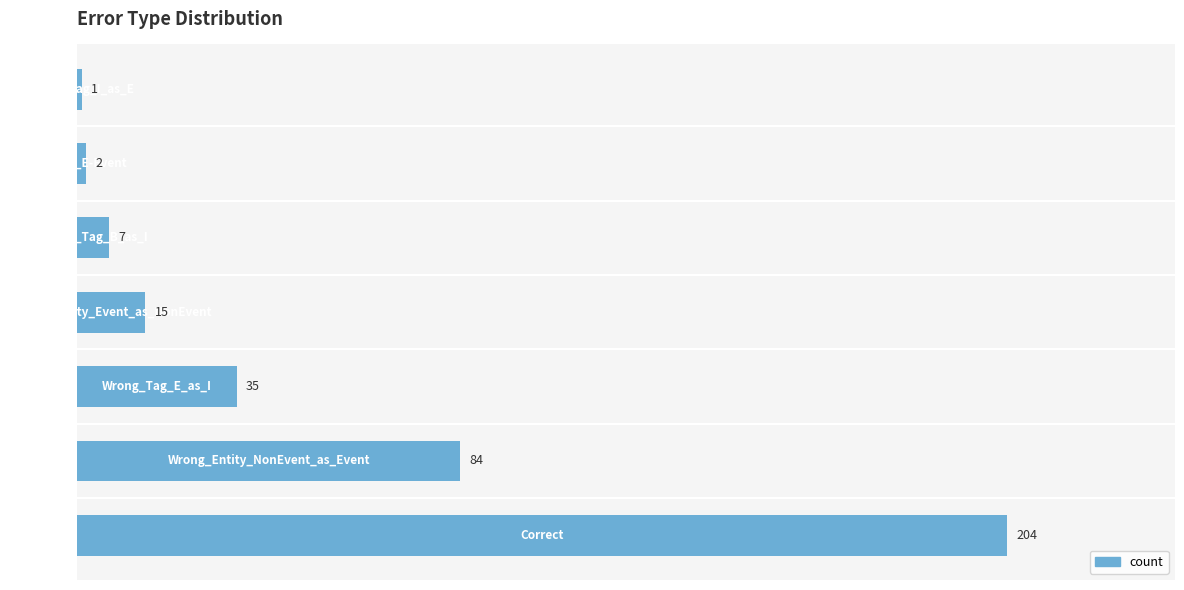

Reading top to bottom, list all the values displayed in this chart.

1	2	7	15	35	84	204